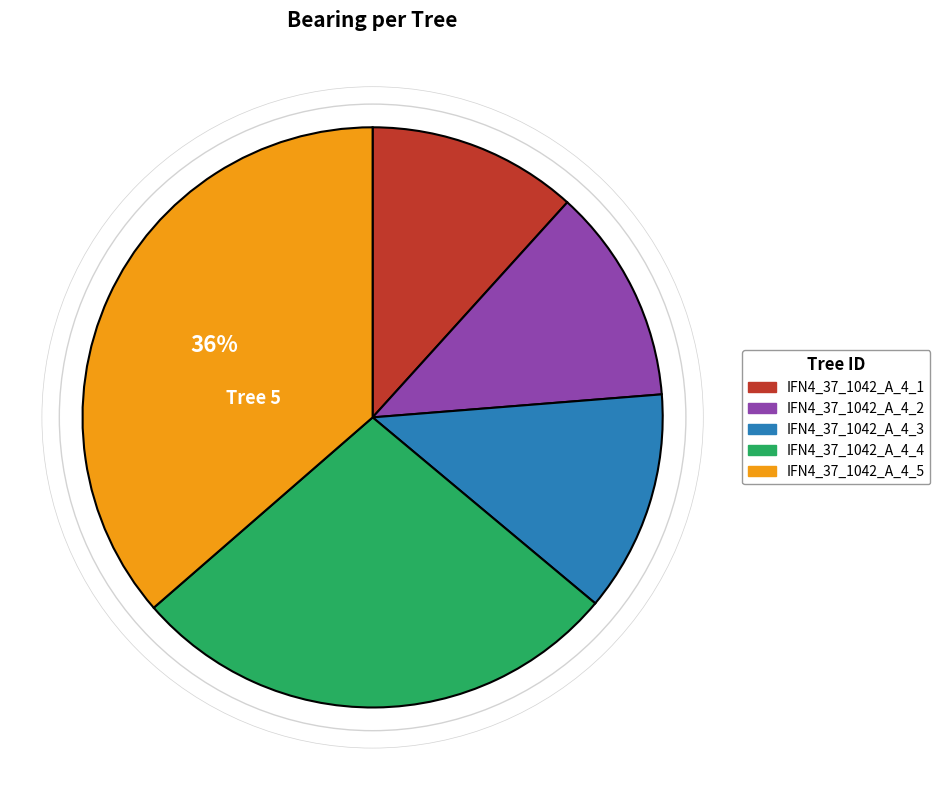

Do IFN4_37_1042_A_4_3 and IFN4_37_1042_A_4_2 together represent more than half of the pie?

No